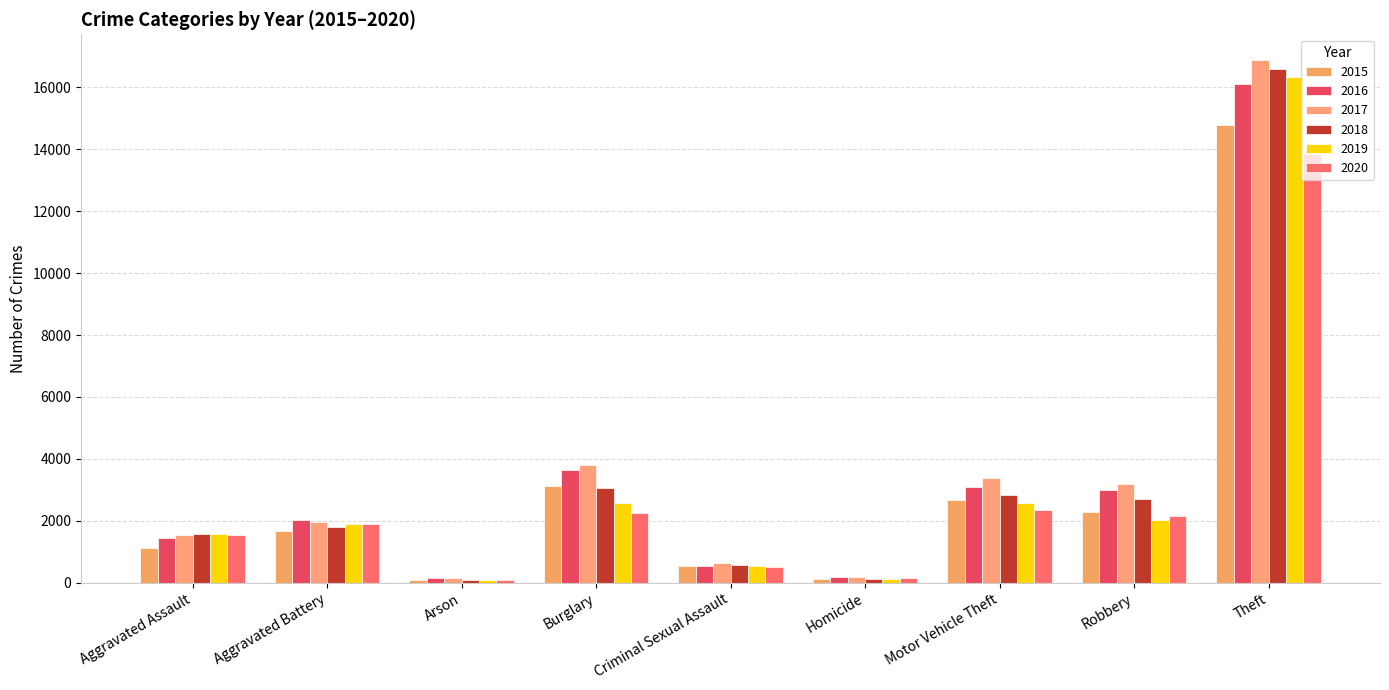

What is the greatest value displayed?

16870